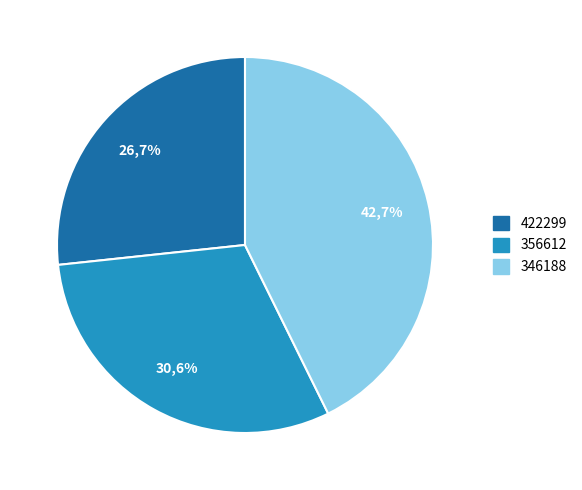

Does any single category account for the majority?

No